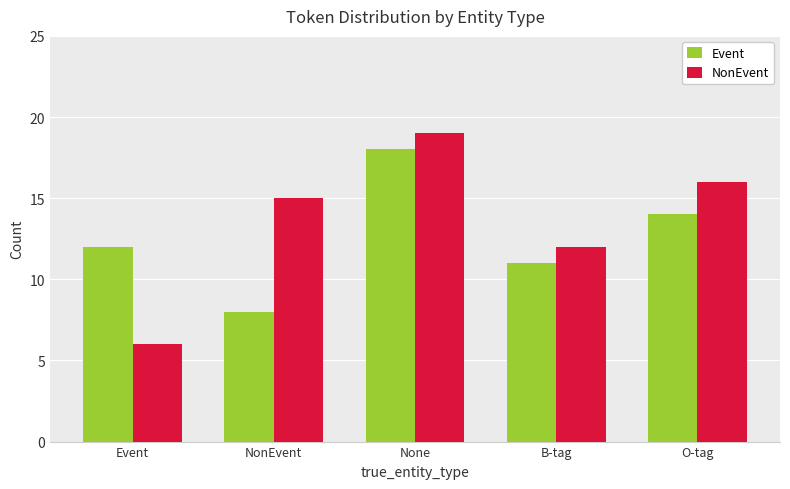

How many Event values are between 11 and 14?

3